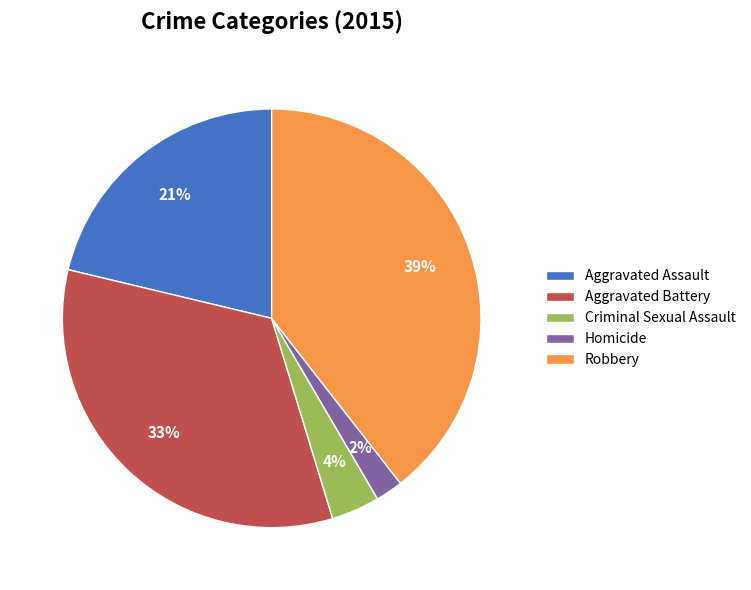

Is the sum of Aggravated Battery and Criminal Sexual Assault greater than half?

No